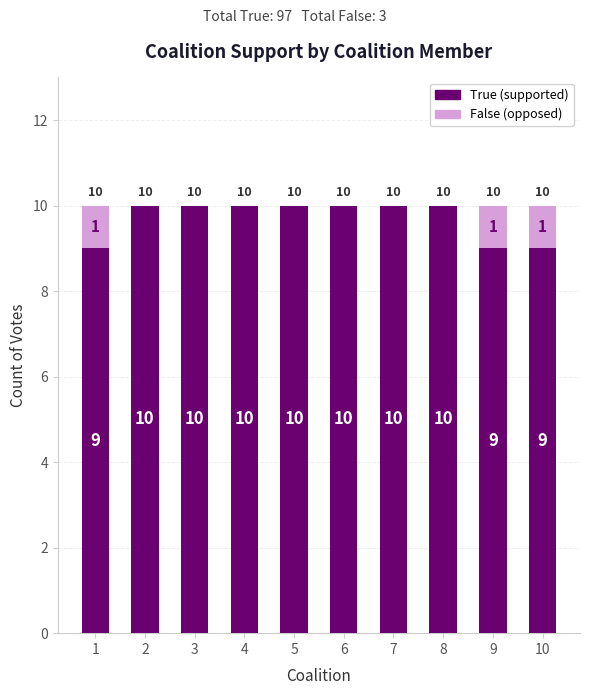

What is the total value across all series at 6?

10